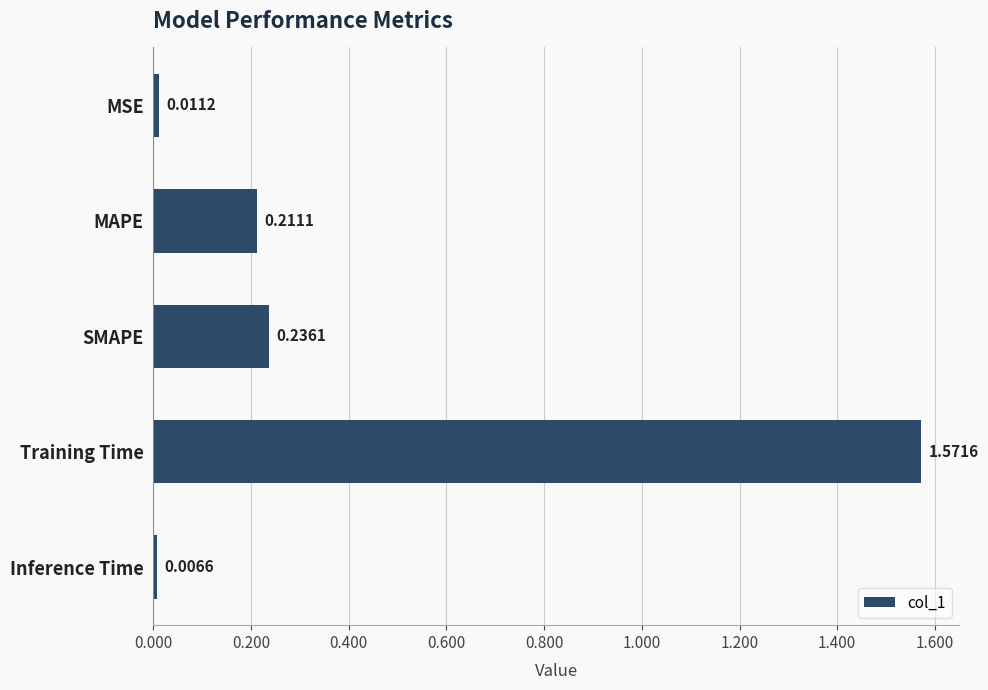

Rank the categories by value from lowest to highest.

Inference Time, MSE, MAPE, SMAPE, Training Time